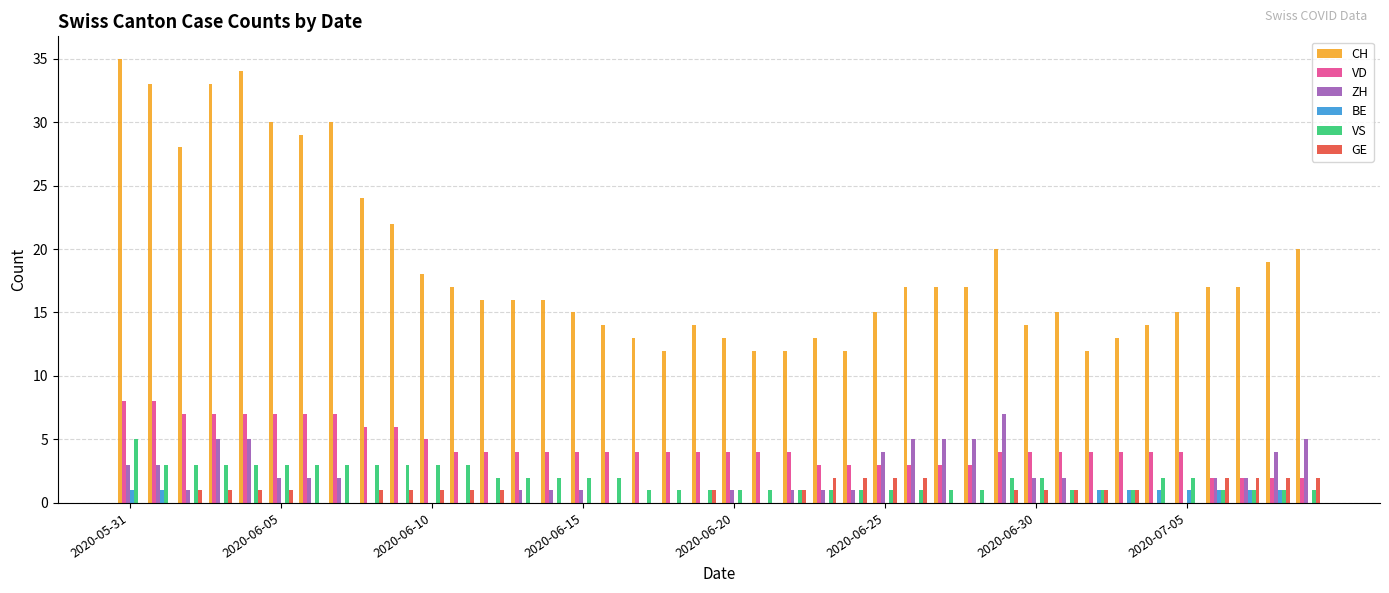

What is the greatest value displayed?

35